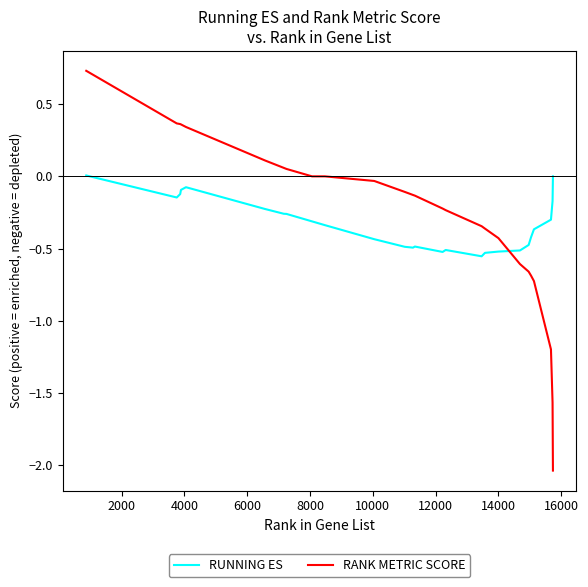

Which series has the largest total across all categories?

RANK METRIC SCORE